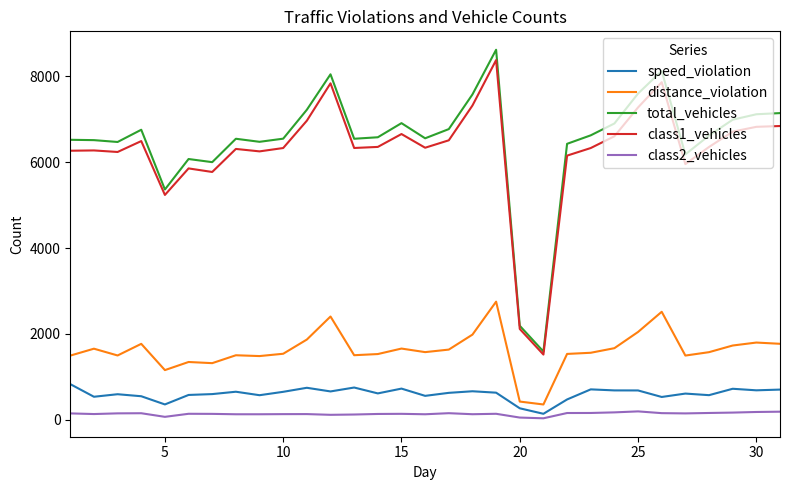

What are all the series names shown in the legend?

speed_violation, distance_violation, total_vehicles, class1_vehicles, class2_vehicles